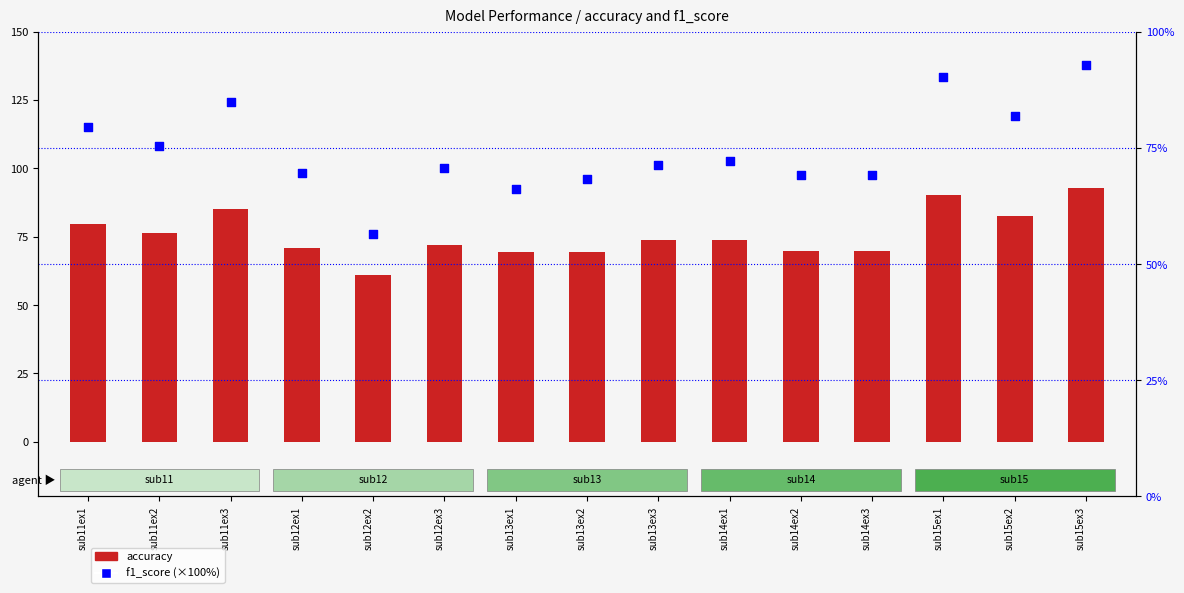

At how many categories does at least one series exceed 84?

3